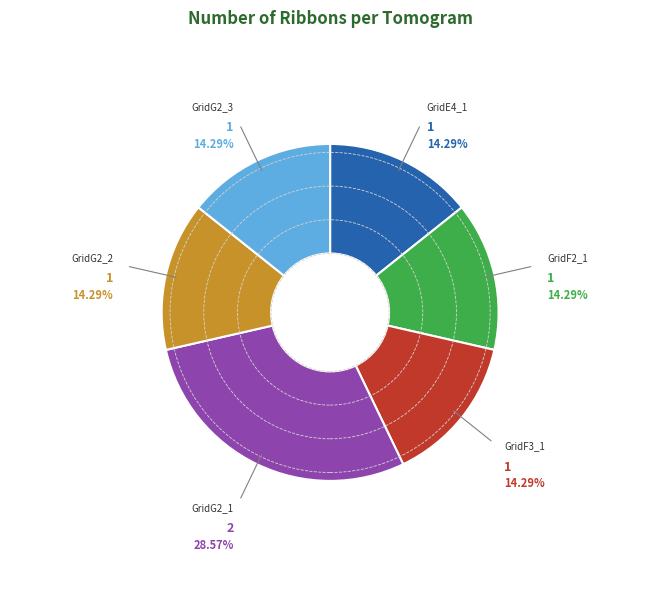

Is there a majority slice in this chart?

No